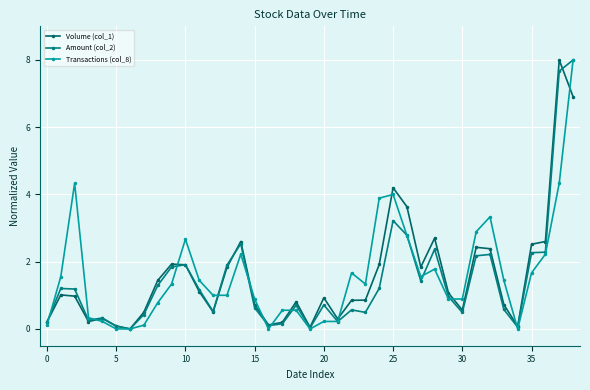

Which series ends up on top after the final intersection of Volume (col_1) and Amount (col_2)?

Amount (col_2)